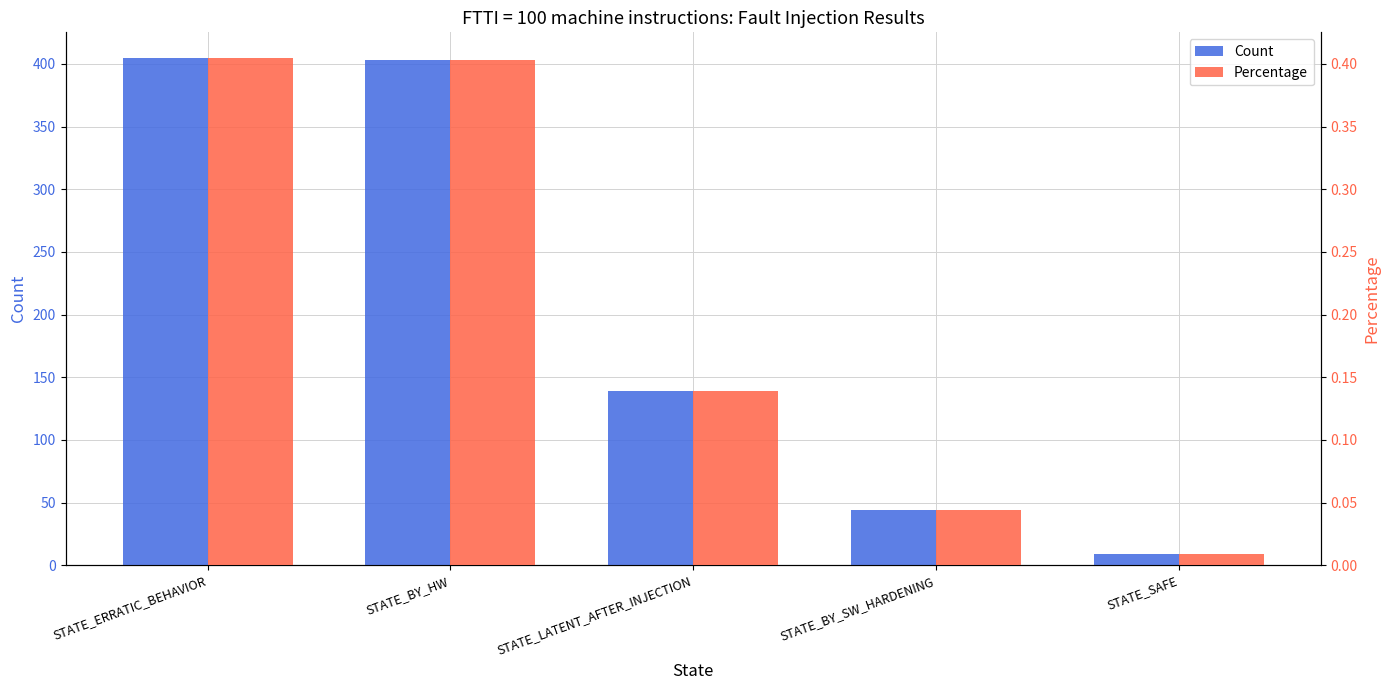

Between STATE_ERRATIC_BEHAVIOR and STATE_LATENT_AFTER_INJECTION, which series saw the biggest shift?

Count